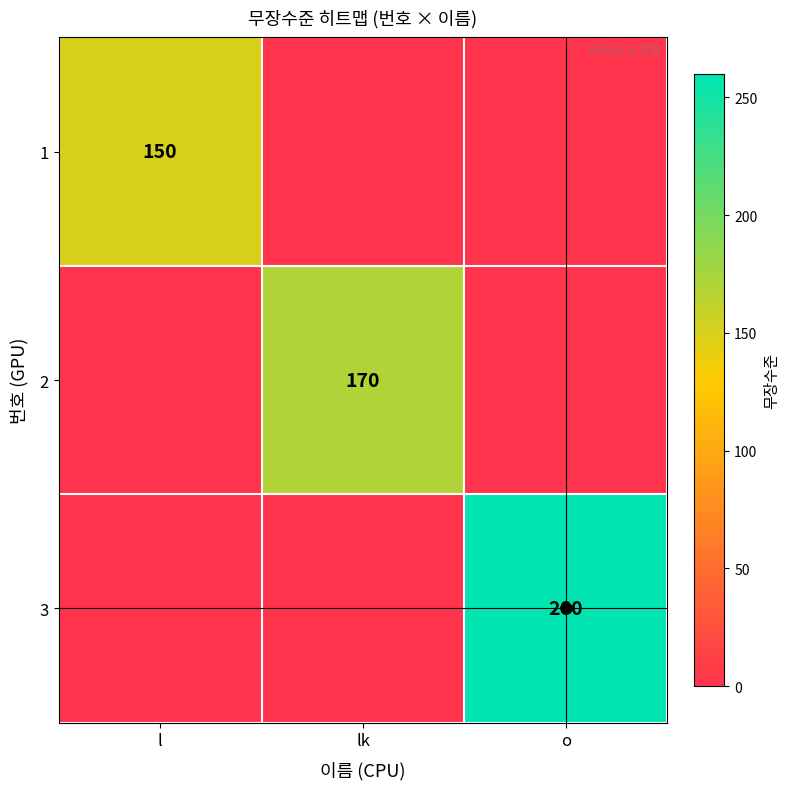

The value of 3 at l is 0. True or false?

True